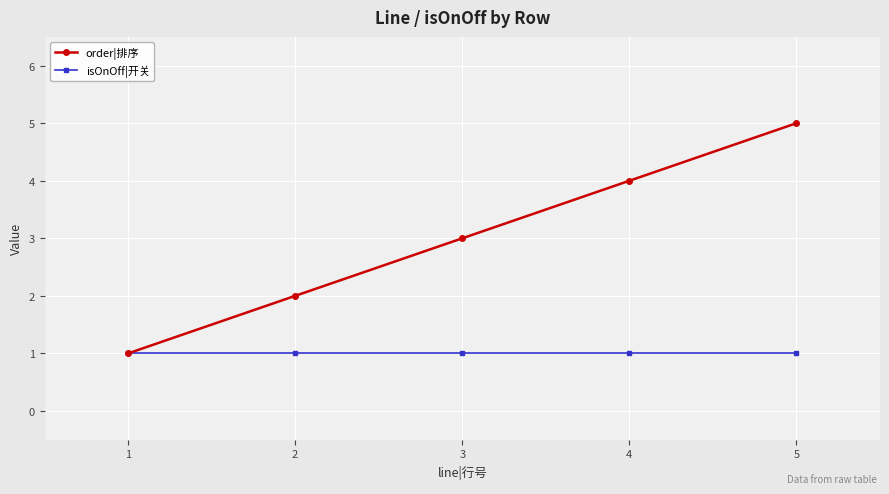

Which series has the largest range (max minus min)?

order|排序